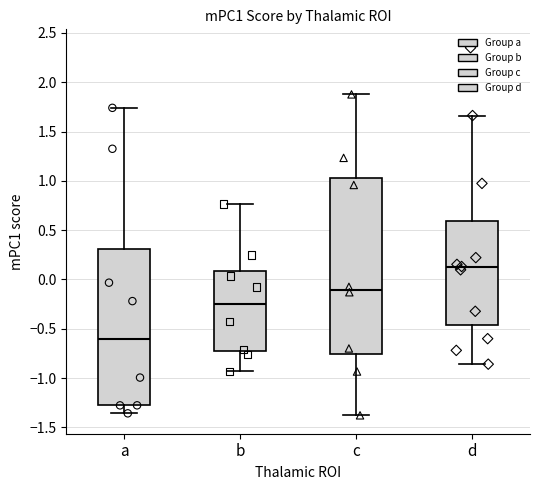

Comparing the boxes themselves (not the whiskers), which one is the tallest?

c